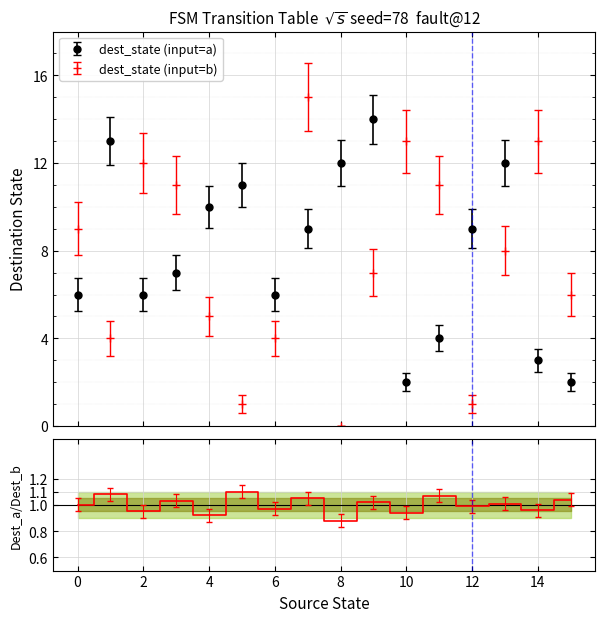

True or false: destination_state and source_state intersect in this chart.

True